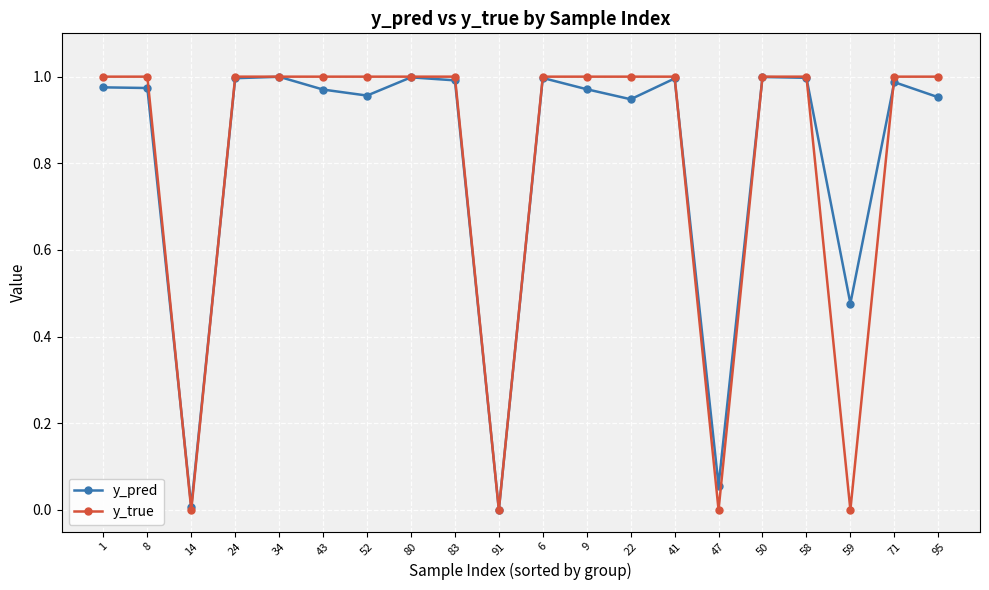

What are all the series names shown in the legend?

y_pred, y_true